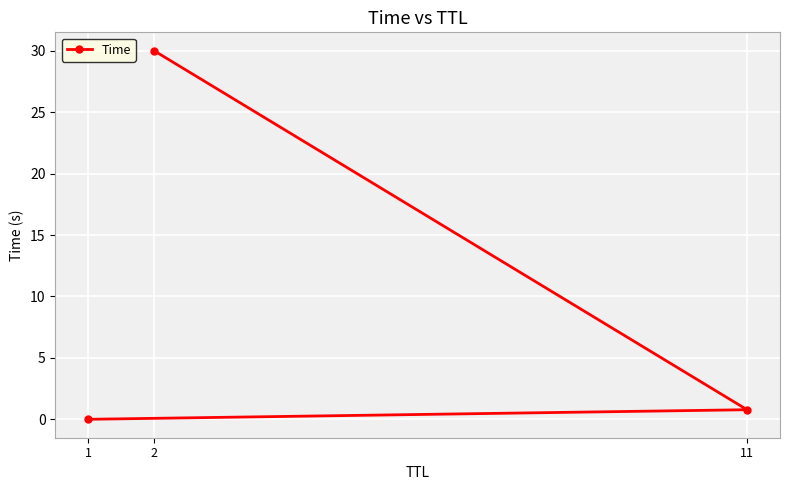

What is the sum of the values at 1 and 11?

0.8